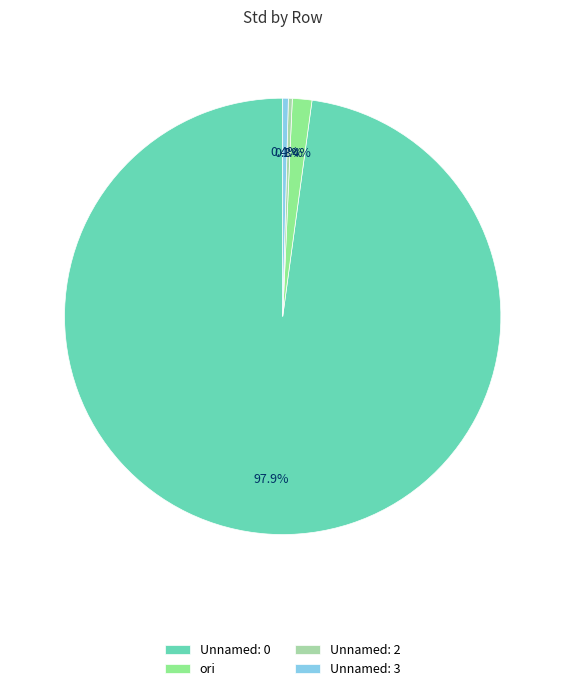

Does Unnamed: 0 represent more than half of the total?

Yes